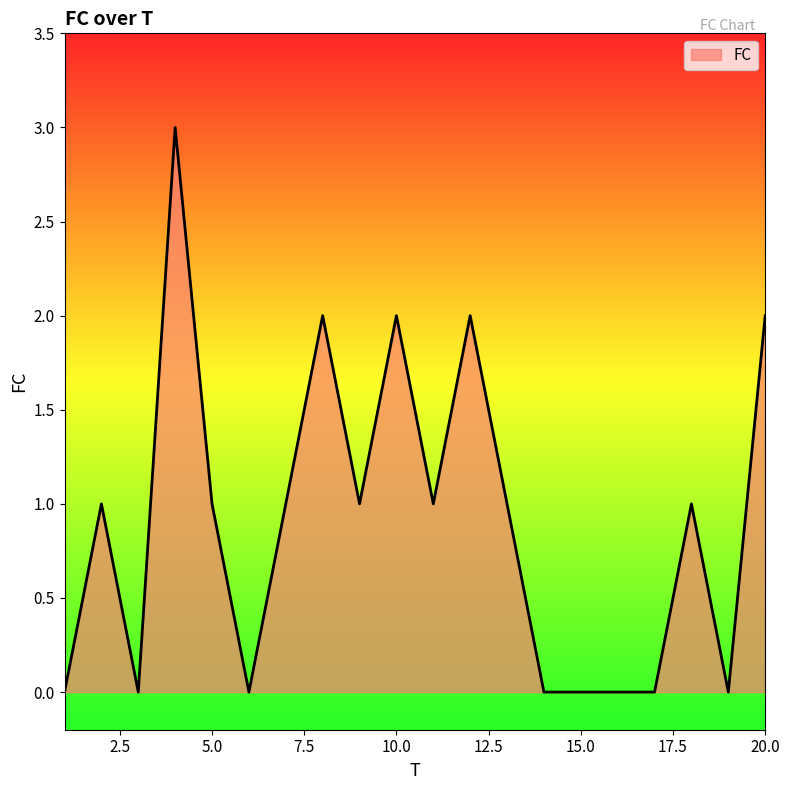

Reading right to left, list all the values displayed in this chart.

2	0	1	0	0	0	0	1	2	1	2	1	2	1	0	1	3	0	1	0